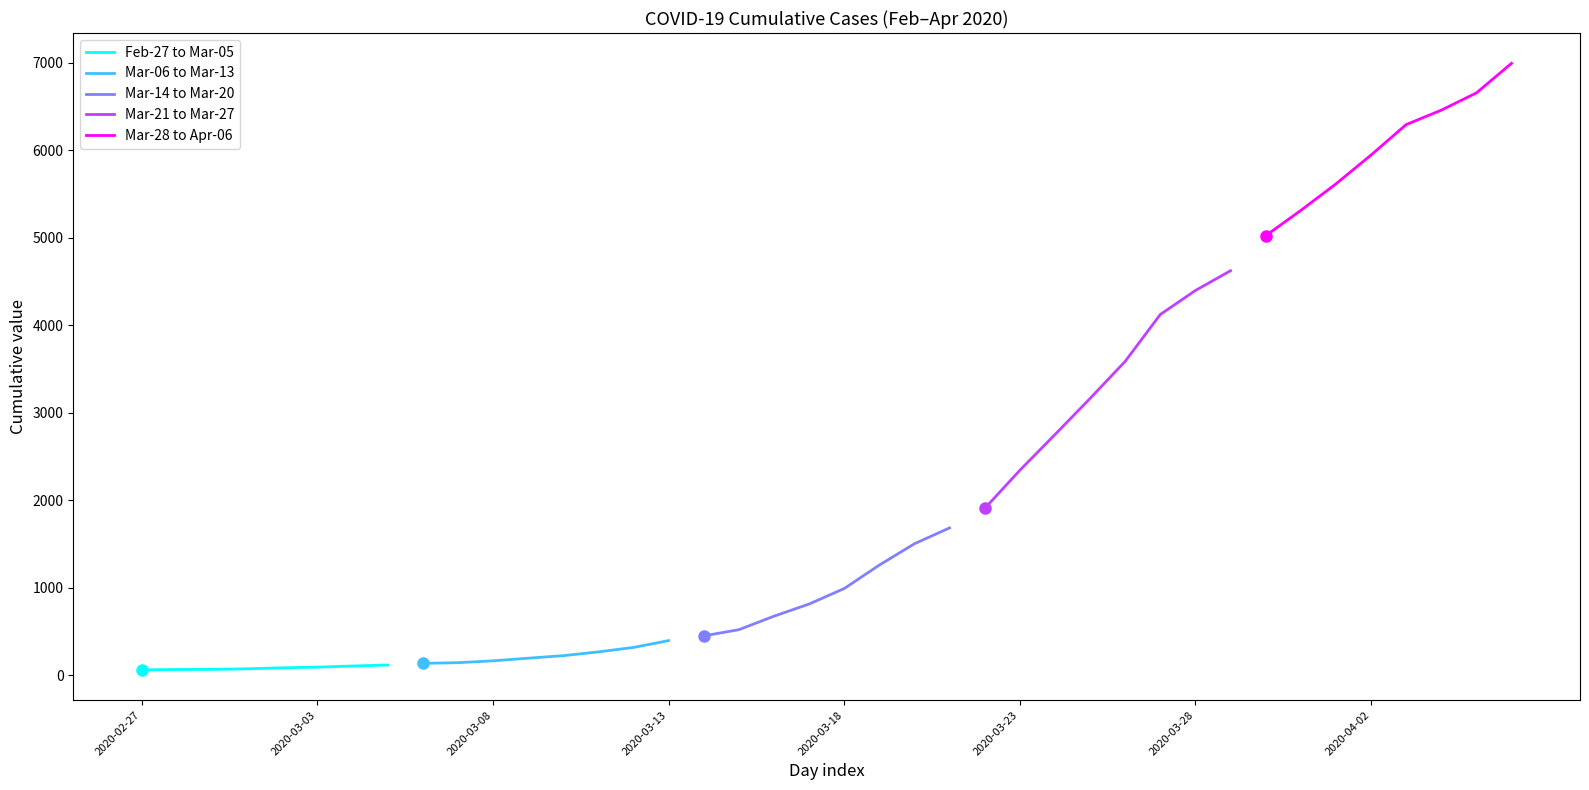

What is the highest value of the Mar-28 to Apr-06 series?

6995